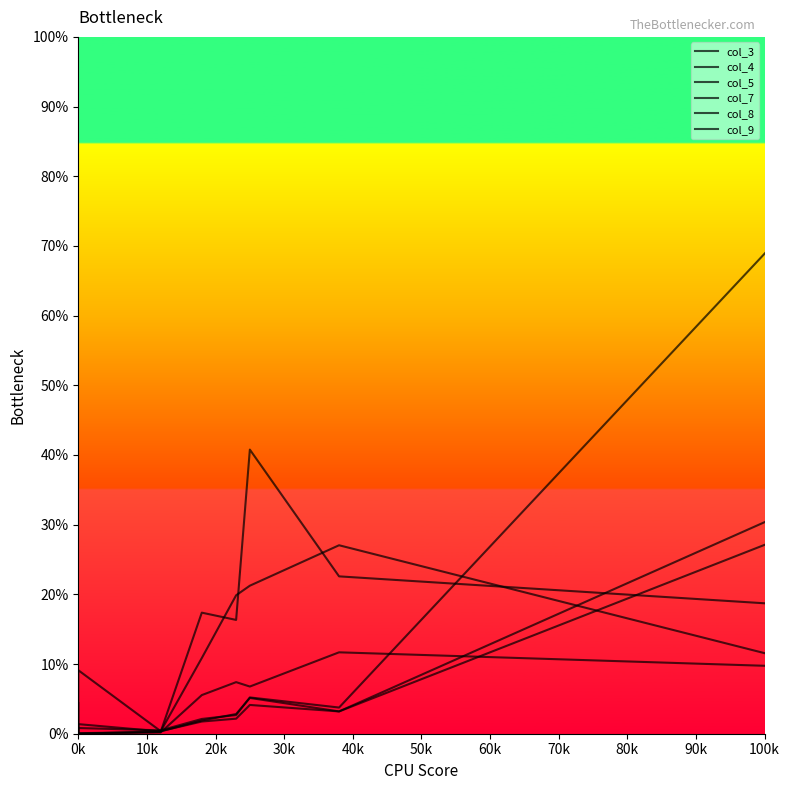

Which series has the largest total across all categories?

col_5